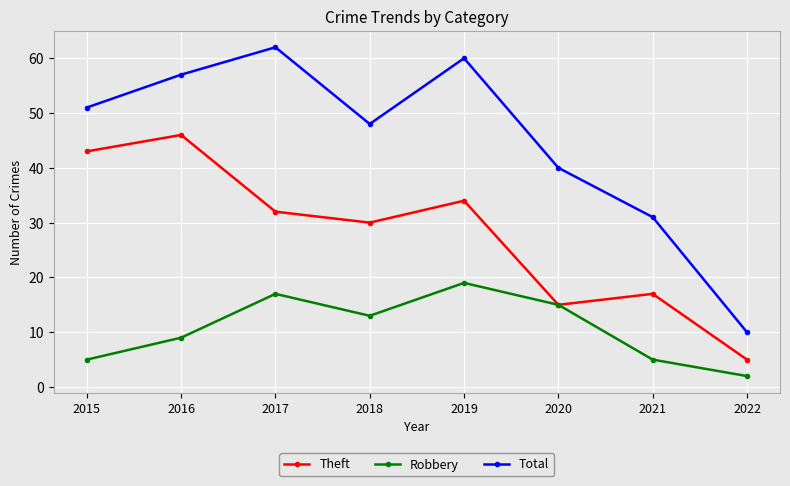

Between 2016 and 2018, which series saw the biggest shift?

Theft